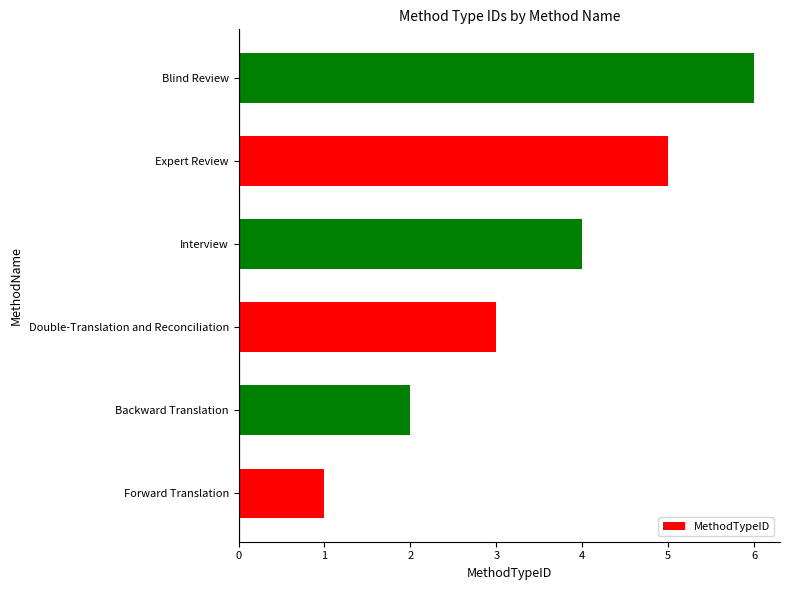

True or false: the data shows 4 at Interview.

True